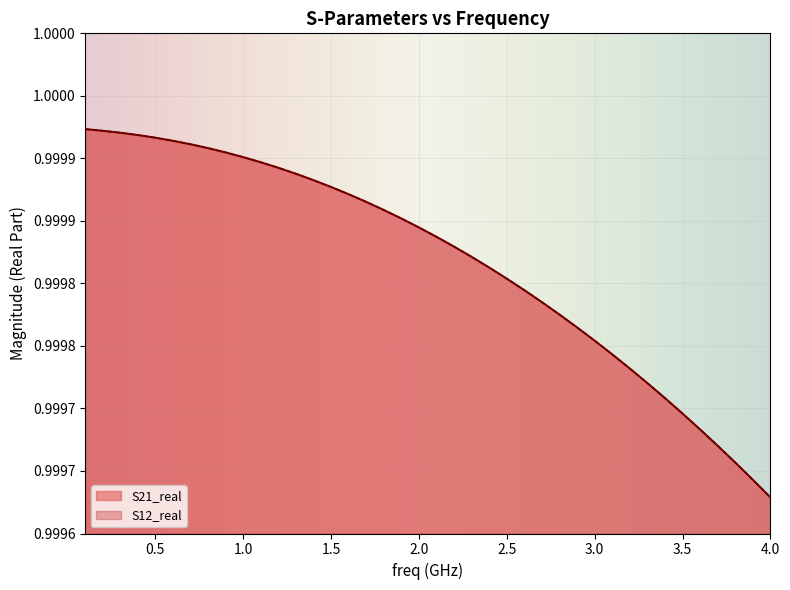

True or false: S21_real and S12_real cross at least once.

False